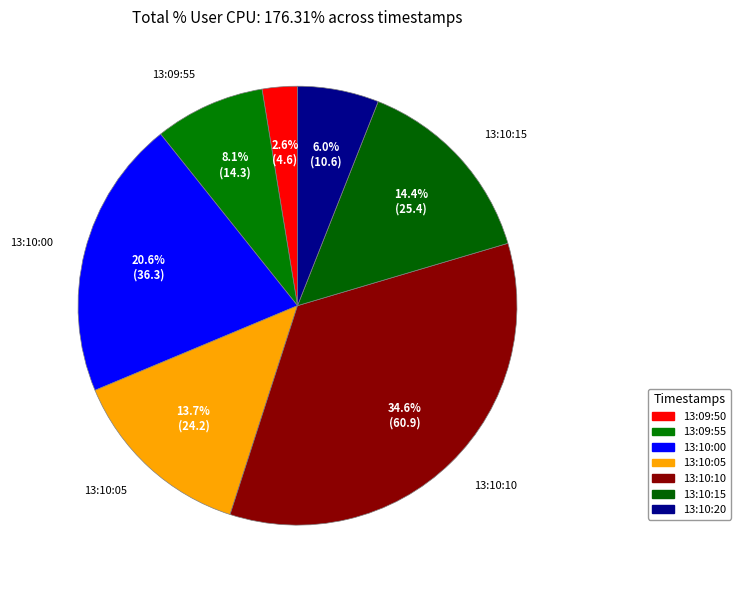

Between 13:10:15 and 13:10:10, which is larger?

13:10:10